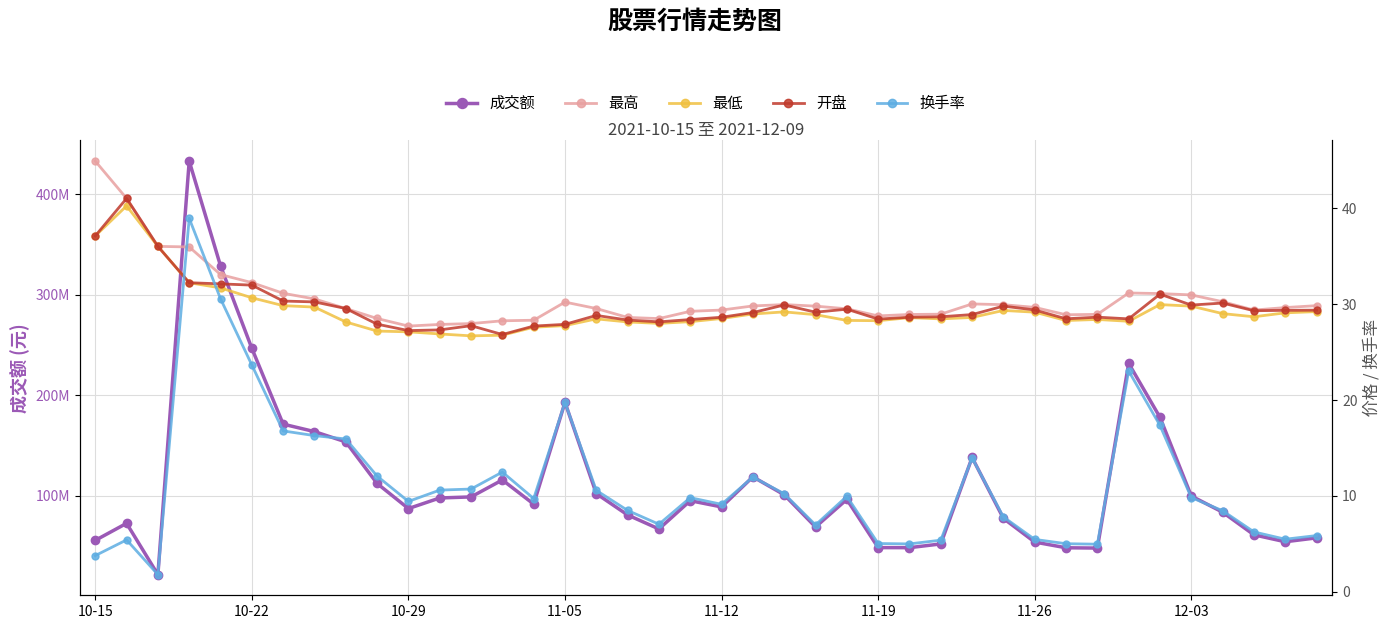

List the series in order of their peak value, highest first.

成交额, 最高, 开盘, 最低, 换手率